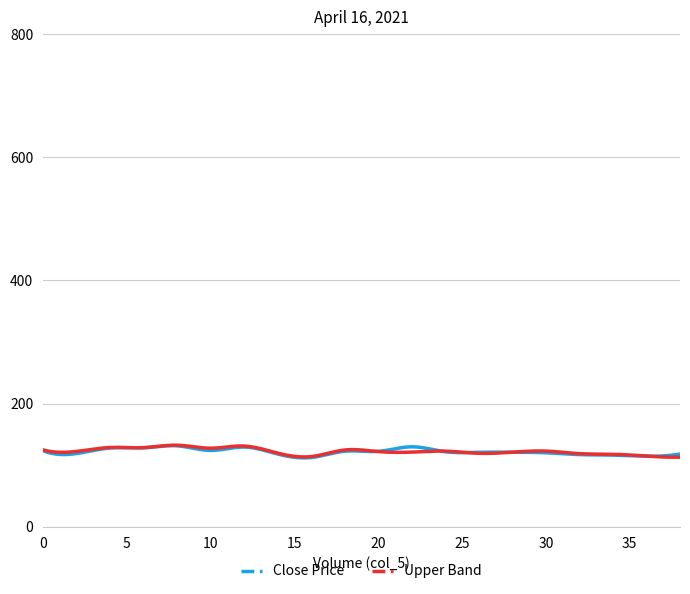

What is the smallest value displayed?

112.0